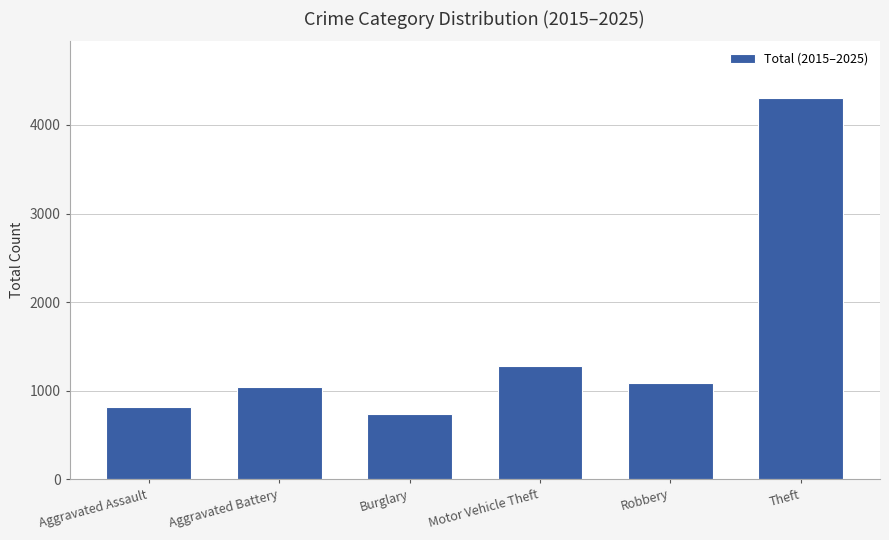

What is the difference between the values at Burglary and Robbery?

354